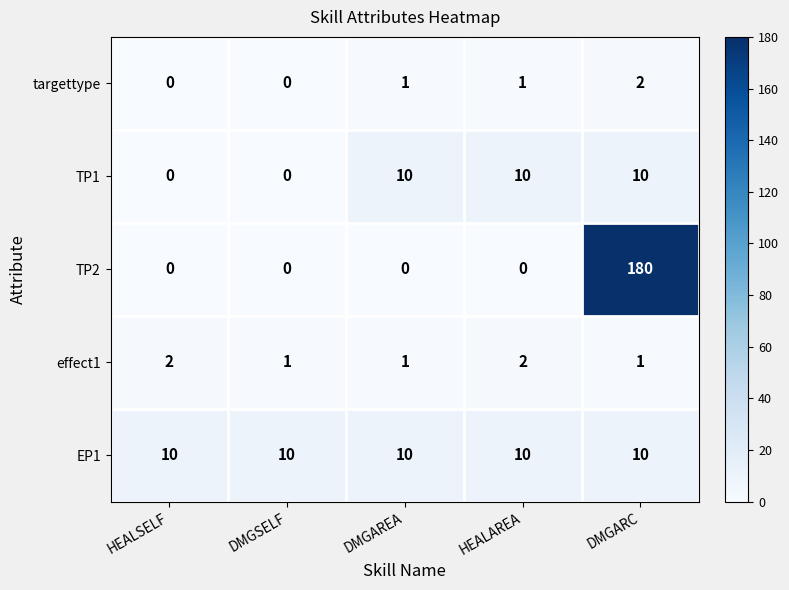

The EP1 series shows 10 at DMGAREA. True or false?

True